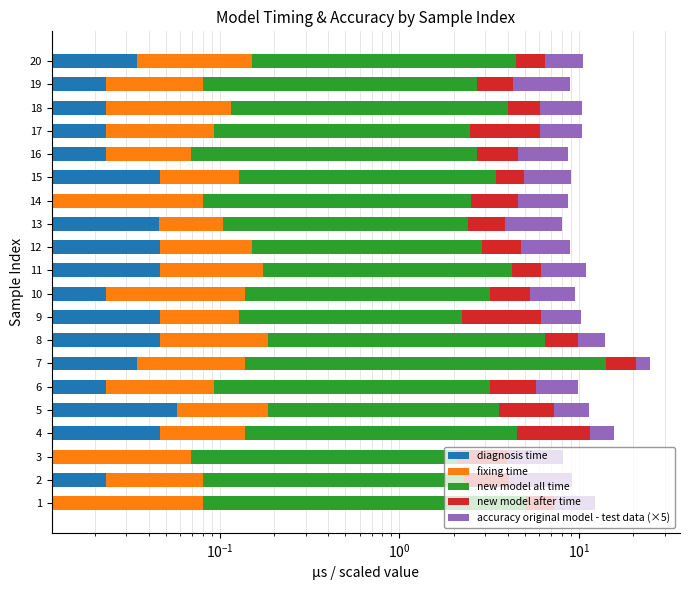

How many bars are there in total?

100